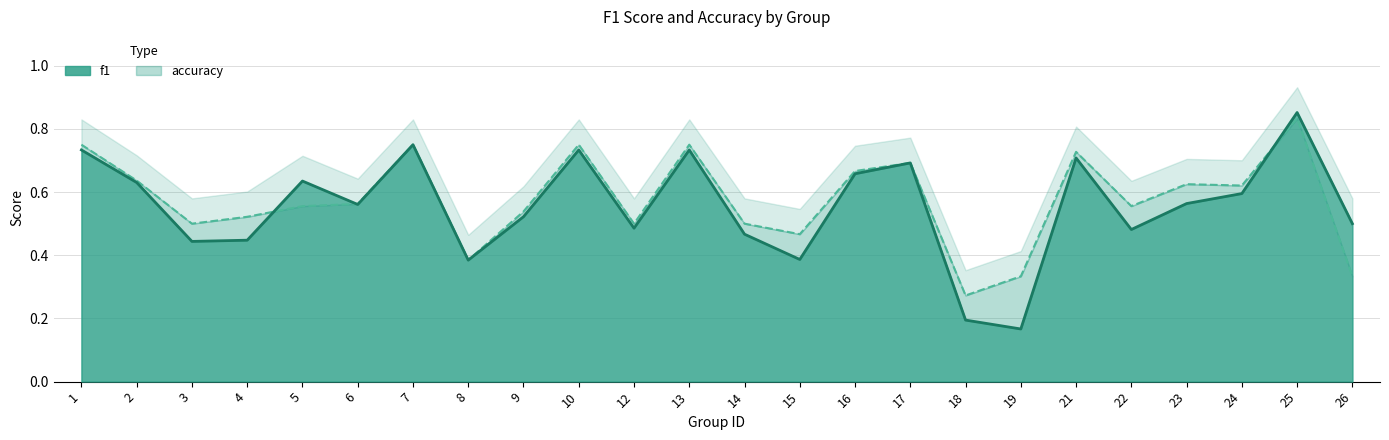

Between 18 and 24, which series saw the biggest shift?

f1